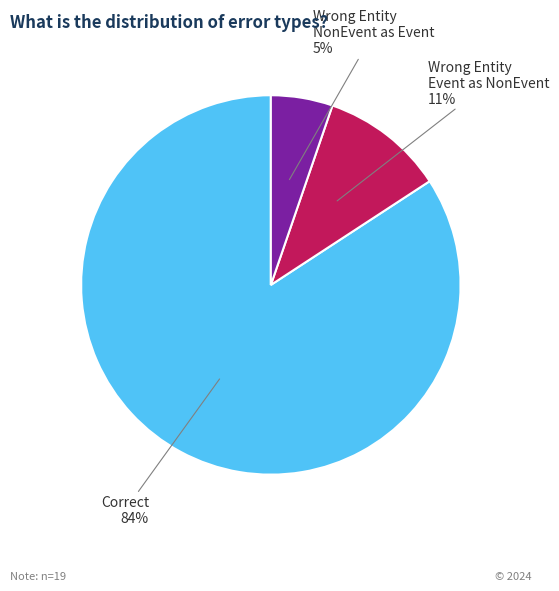

To the nearest percent, what is the average slice percentage?

33%